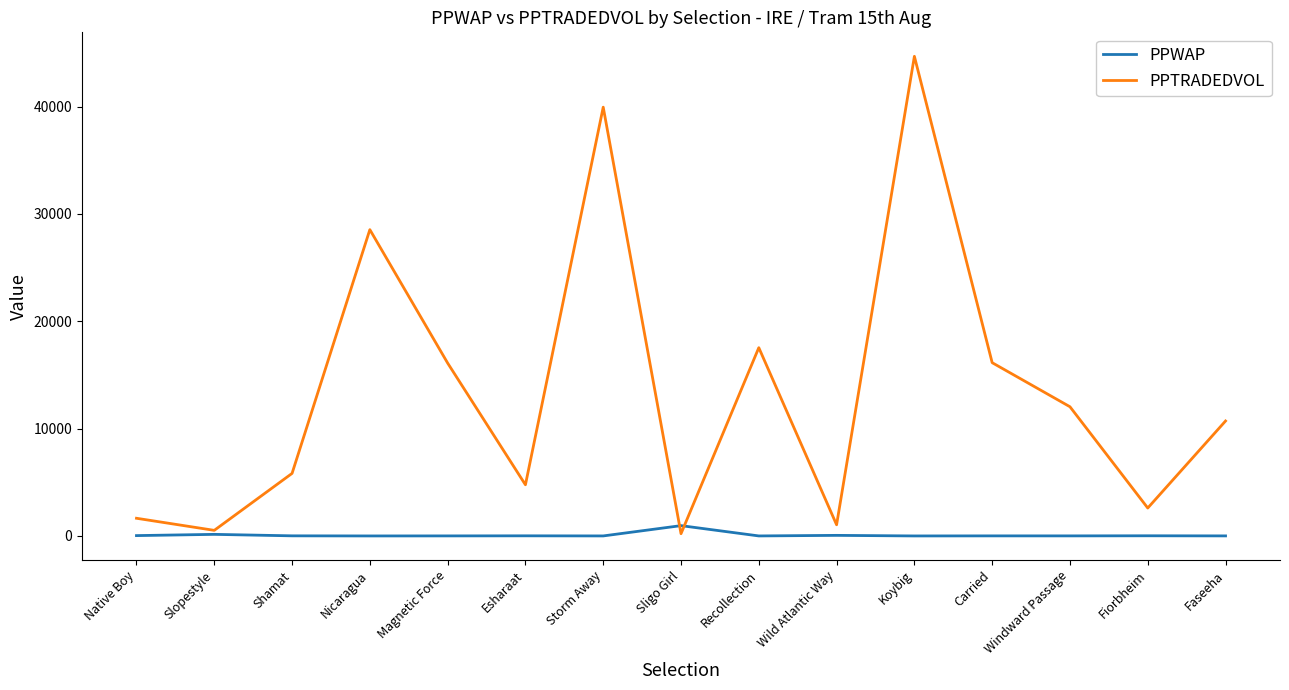

List the series in order of their overall mean, highest first.

PPTRADEDVOL, PPWAP